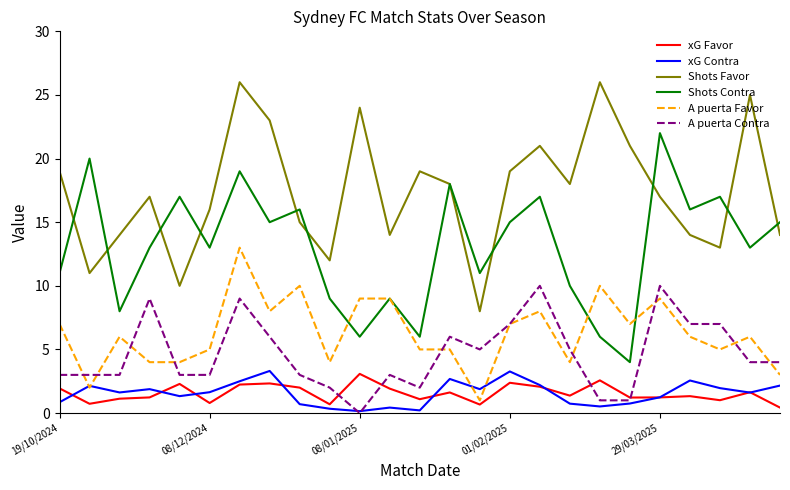

What is the greatest value displayed?

26.0